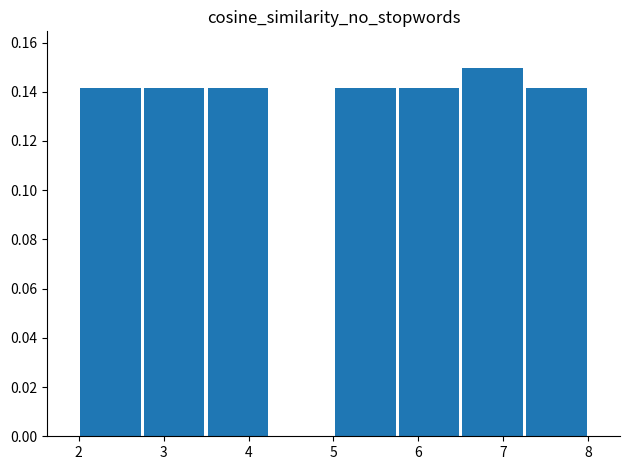

How tall is the bar that spans 5.00 to 5.75 on the x-axis? Neither the bar edges nor the heights are printed on the chart, so give them approximately, as read against the axes.

0.142